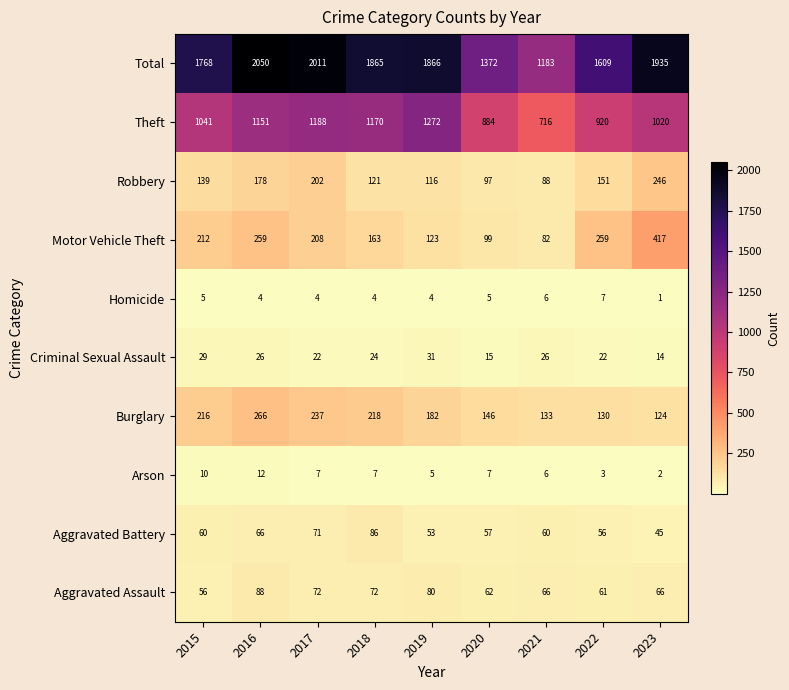

Is it true that Motor Vehicle Theft equals 55 at 2016?

False